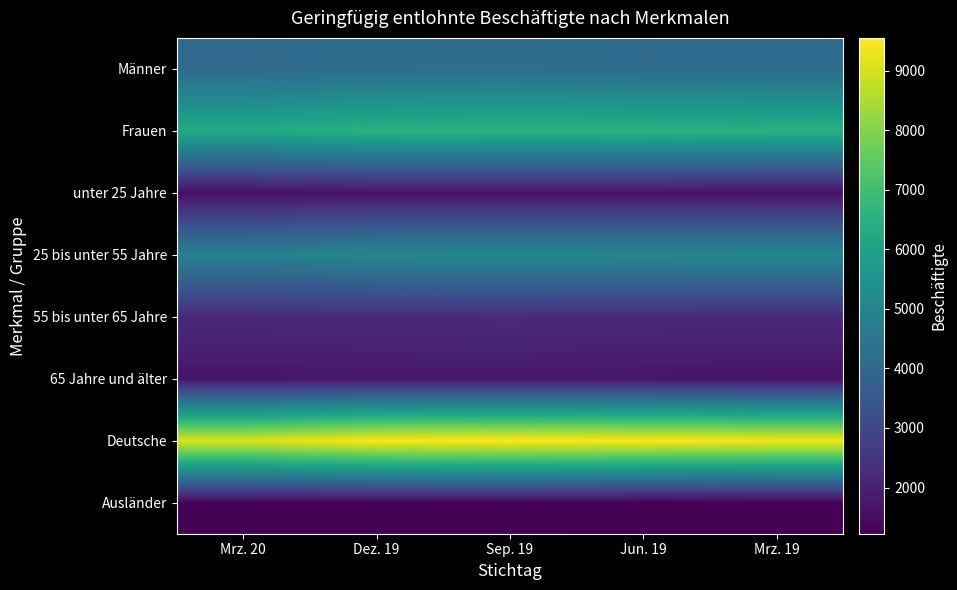

What is the difference between the highest and lowest values at Mrz. 20?

7803